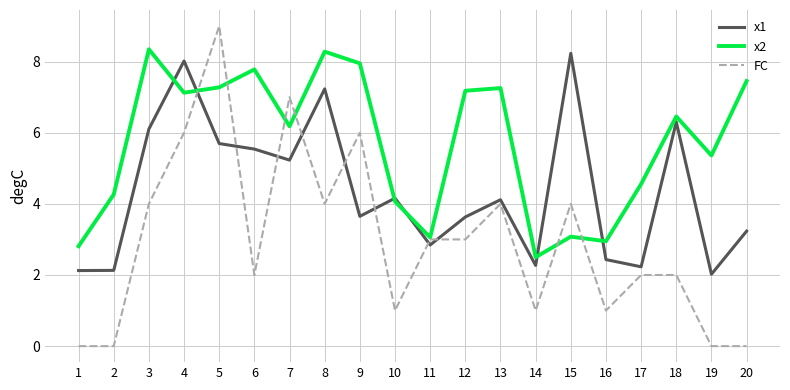

What is the spread (max minus min) of values at 14?

1.5